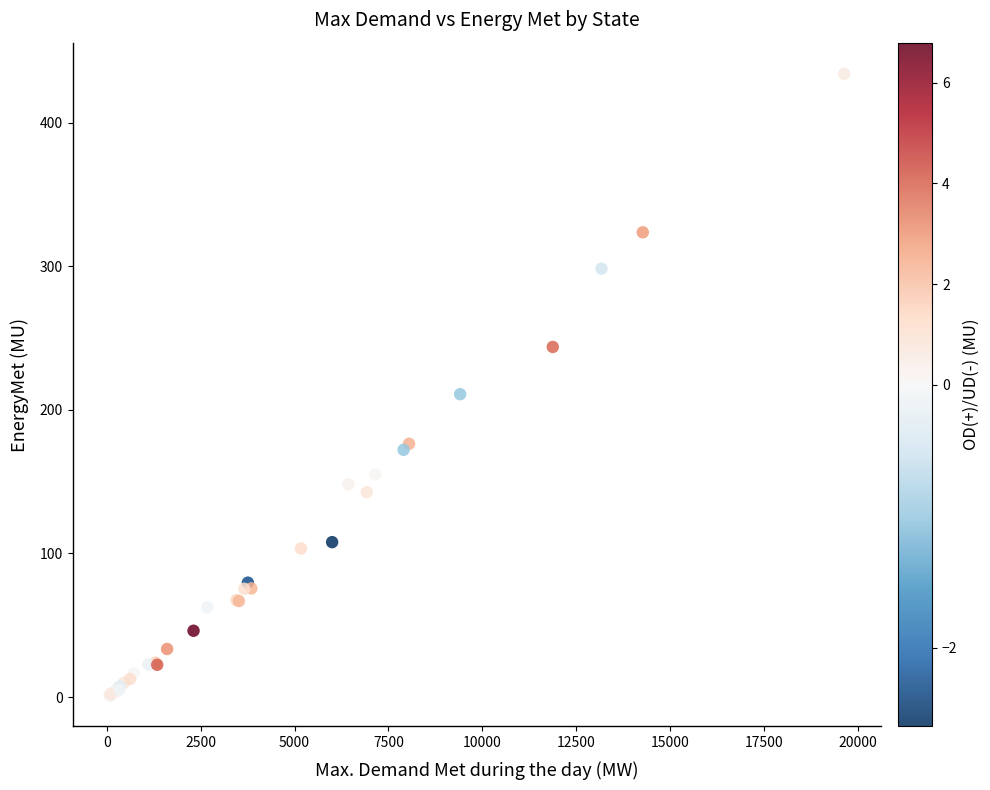

What Y value in the scatter plot is closest to 217?

210.9